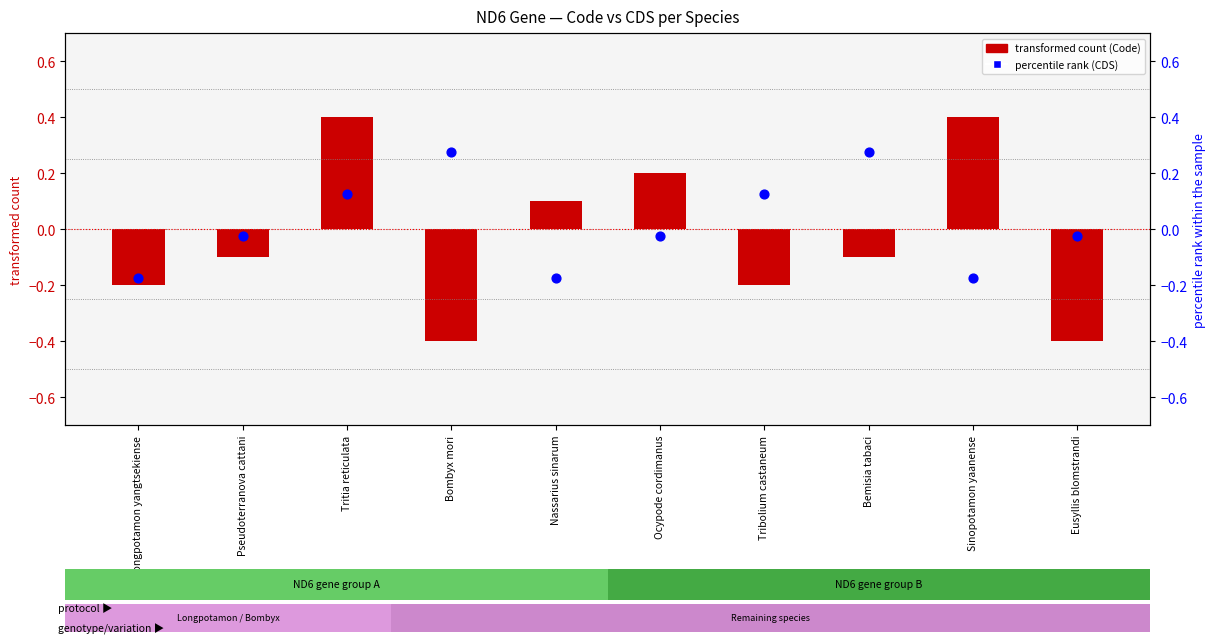

At how many categories does at least one series exceed 0?

7